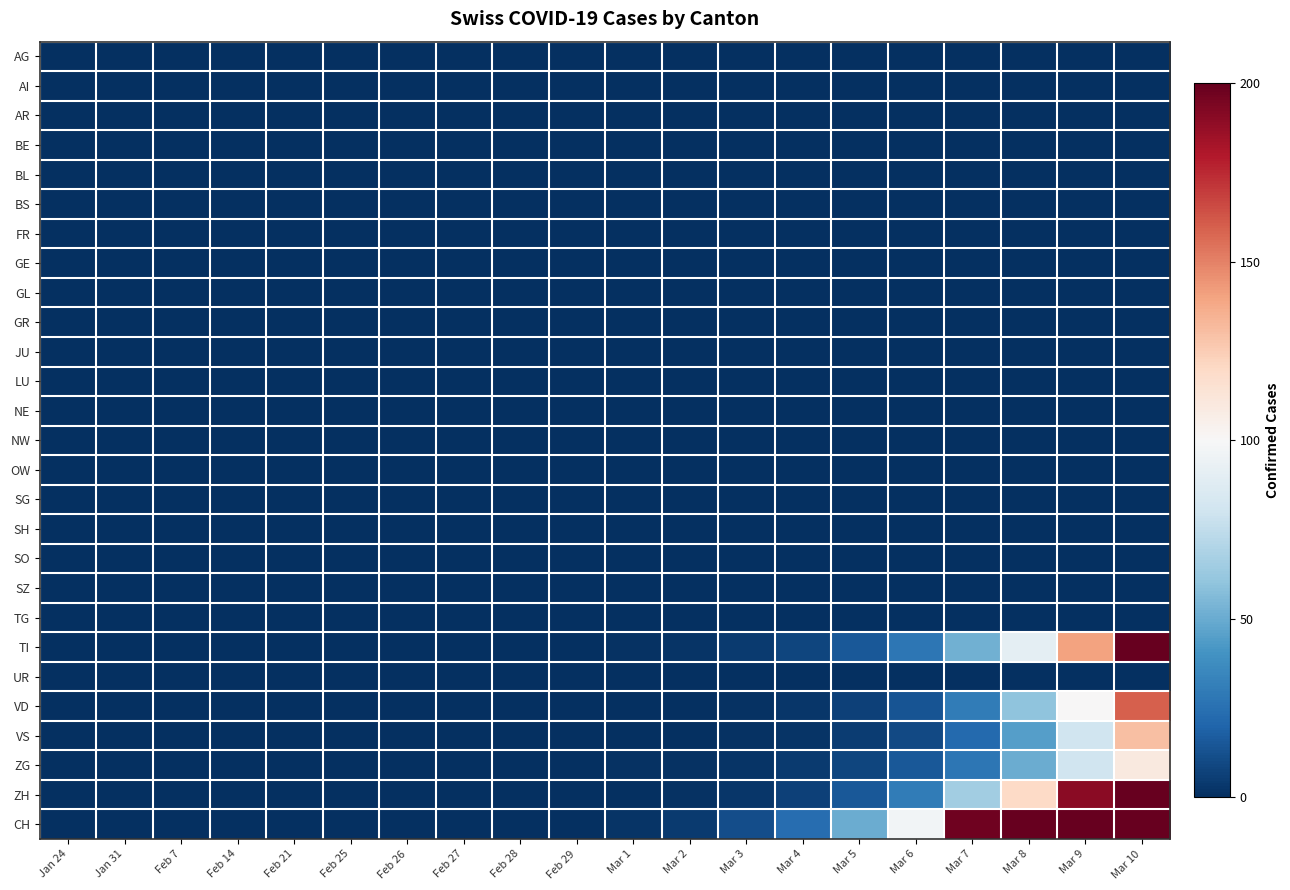

Reading right to left, extract all data points from this chart.

AG: Mar 10=0	Mar 9=0	Mar 8=0	Mar 7=0	Mar 6=0	Mar 5=0	Mar 4=0	Mar 3=0	Mar 2=0	Mar 1=0	Feb 29=0	Feb 28=0	Feb 27=0	Feb 26=0	Feb 25=0	Feb 21=0	Feb 14=0	Feb 7=0	Jan 31=0	Jan 24=0
AI: Mar 10=0	Mar 9=0	Mar 8=0	Mar 7=0	Mar 6=0	Mar 5=0	Mar 4=0	Mar 3=0	Mar 2=0	Mar 1=0	Feb 29=0	Feb 28=0	Feb 27=0	Feb 26=0	Feb 25=0	Feb 21=0	Feb 14=0	Feb 7=0	Jan 31=0	Jan 24=0
AR: Mar 10=0	Mar 9=0	Mar 8=0	Mar 7=0	Mar 6=0	Mar 5=0	Mar 4=0	Mar 3=0	Mar 2=0	Mar 1=0	Feb 29=0	Feb 28=0	Feb 27=0	Feb 26=0	Feb 25=0	Feb 21=0	Feb 14=0	Feb 7=0	Jan 31=0	Jan 24=0
BE: Mar 10=0	Mar 9=0	Mar 8=0	Mar 7=0	Mar 6=0	Mar 5=0	Mar 4=0	Mar 3=0	Mar 2=0	Mar 1=0	Feb 29=0	Feb 28=0	Feb 27=0	Feb 26=0	Feb 25=0	Feb 21=0	Feb 14=0	Feb 7=0	Jan 31=0	Jan 24=0
BL: Mar 10=0	Mar 9=0	Mar 8=0	Mar 7=0	Mar 6=0	Mar 5=0	Mar 4=0	Mar 3=0	Mar 2=0	Mar 1=0	Feb 29=0	Feb 28=0	Feb 27=0	Feb 26=0	Feb 25=0	Feb 21=0	Feb 14=0	Feb 7=0	Jan 31=0	Jan 24=0
BS: Mar 10=0	Mar 9=0	Mar 8=0	Mar 7=0	Mar 6=0	Mar 5=0	Mar 4=0	Mar 3=0	Mar 2=0	Mar 1=0	Feb 29=0	Feb 28=0	Feb 27=0	Feb 26=0	Feb 25=0	Feb 21=0	Feb 14=0	Feb 7=0	Jan 31=0	Jan 24=0
FR: Mar 10=0	Mar 9=0	Mar 8=0	Mar 7=0	Mar 6=0	Mar 5=0	Mar 4=0	Mar 3=0	Mar 2=0	Mar 1=0	Feb 29=0	Feb 28=0	Feb 27=0	Feb 26=0	Feb 25=0	Feb 21=0	Feb 14=0	Feb 7=0	Jan 31=0	Jan 24=0
GE: Mar 10=0	Mar 9=0	Mar 8=0	Mar 7=0	Mar 6=0	Mar 5=0	Mar 4=0	Mar 3=0	Mar 2=0	Mar 1=0	Feb 29=0	Feb 28=0	Feb 27=0	Feb 26=0	Feb 25=0	Feb 21=0	Feb 14=0	Feb 7=0	Jan 31=0	Jan 24=0
GL: Mar 10=0	Mar 9=0	Mar 8=0	Mar 7=0	Mar 6=0	Mar 5=0	Mar 4=0	Mar 3=0	Mar 2=0	Mar 1=0	Feb 29=0	Feb 28=0	Feb 27=0	Feb 26=0	Feb 25=0	Feb 21=0	Feb 14=0	Feb 7=0	Jan 31=0	Jan 24=0
GR: Mar 10=0	Mar 9=0	Mar 8=0	Mar 7=0	Mar 6=0	Mar 5=0	Mar 4=0	Mar 3=0	Mar 2=0	Mar 1=0	Feb 29=0	Feb 28=0	Feb 27=0	Feb 26=0	Feb 25=0	Feb 21=0	Feb 14=0	Feb 7=0	Jan 31=0	Jan 24=0
JU: Mar 10=0	Mar 9=0	Mar 8=0	Mar 7=0	Mar 6=0	Mar 5=0	Mar 4=0	Mar 3=0	Mar 2=0	Mar 1=0	Feb 29=0	Feb 28=0	Feb 27=0	Feb 26=0	Feb 25=0	Feb 21=0	Feb 14=0	Feb 7=0	Jan 31=0	Jan 24=0
LU: Mar 10=0	Mar 9=0	Mar 8=0	Mar 7=0	Mar 6=0	Mar 5=0	Mar 4=0	Mar 3=0	Mar 2=0	Mar 1=0	Feb 29=0	Feb 28=0	Feb 27=0	Feb 26=0	Feb 25=0	Feb 21=0	Feb 14=0	Feb 7=0	Jan 31=0	Jan 24=0
NE: Mar 10=0	Mar 9=0	Mar 8=0	Mar 7=0	Mar 6=0	Mar 5=0	Mar 4=0	Mar 3=0	Mar 2=0	Mar 1=0	Feb 29=0	Feb 28=0	Feb 27=0	Feb 26=0	Feb 25=0	Feb 21=0	Feb 14=0	Feb 7=0	Jan 31=0	Jan 24=0
NW: Mar 10=0	Mar 9=0	Mar 8=0	Mar 7=0	Mar 6=0	Mar 5=0	Mar 4=0	Mar 3=0	Mar 2=0	Mar 1=0	Feb 29=0	Feb 28=0	Feb 27=0	Feb 26=0	Feb 25=0	Feb 21=0	Feb 14=0	Feb 7=0	Jan 31=0	Jan 24=0
OW: Mar 10=0	Mar 9=0	Mar 8=0	Mar 7=0	Mar 6=0	Mar 5=0	Mar 4=0	Mar 3=0	Mar 2=0	Mar 1=0	Feb 29=0	Feb 28=0	Feb 27=0	Feb 26=0	Feb 25=0	Feb 21=0	Feb 14=0	Feb 7=0	Jan 31=0	Jan 24=0
SG: Mar 10=0	Mar 9=0	Mar 8=0	Mar 7=0	Mar 6=0	Mar 5=0	Mar 4=0	Mar 3=0	Mar 2=0	Mar 1=0	Feb 29=0	Feb 28=0	Feb 27=0	Feb 26=0	Feb 25=0	Feb 21=0	Feb 14=0	Feb 7=0	Jan 31=0	Jan 24=0
SH: Mar 10=0	Mar 9=0	Mar 8=0	Mar 7=0	Mar 6=0	Mar 5=0	Mar 4=0	Mar 3=0	Mar 2=0	Mar 1=0	Feb 29=0	Feb 28=0	Feb 27=0	Feb 26=0	Feb 25=0	Feb 21=0	Feb 14=0	Feb 7=0	Jan 31=0	Jan 24=0
SO: Mar 10=0	Mar 9=0	Mar 8=0	Mar 7=0	Mar 6=0	Mar 5=0	Mar 4=0	Mar 3=0	Mar 2=0	Mar 1=0	Feb 29=0	Feb 28=0	Feb 27=0	Feb 26=0	Feb 25=0	Feb 21=0	Feb 14=0	Feb 7=0	Jan 31=0	Jan 24=0
SZ: Mar 10=0	Mar 9=0	Mar 8=0	Mar 7=0	Mar 6=0	Mar 5=0	Mar 4=0	Mar 3=0	Mar 2=0	Mar 1=0	Feb 29=0	Feb 28=0	Feb 27=0	Feb 26=0	Feb 25=0	Feb 21=0	Feb 14=0	Feb 7=0	Jan 31=0	Jan 24=0
TG: Mar 10=0	Mar 9=0	Mar 8=0	Mar 7=0	Mar 6=0	Mar 5=0	Mar 4=0	Mar 3=0	Mar 2=0	Mar 1=0	Feb 29=0	Feb 28=0	Feb 27=0	Feb 26=0	Feb 25=0	Feb 21=0	Feb 14=0	Feb 7=0	Jan 31=0	Jan 24=0
TI: Mar 10=200	Mar 9=140	Mar 8=90	Mar 7=52	Mar 6=28	Mar 5=15	Mar 4=8	Mar 3=4	Mar 2=2	Mar 1=1	Feb 29=0	Feb 28=0	Feb 27=0	Feb 26=0	Feb 25=0	Feb 21=0	Feb 14=0	Feb 7=0	Jan 31=0	Jan 24=0
UR: Mar 10=0	Mar 9=0	Mar 8=0	Mar 7=0	Mar 6=0	Mar 5=0	Mar 4=0	Mar 3=0	Mar 2=0	Mar 1=0	Feb 29=0	Feb 28=0	Feb 27=0	Feb 26=0	Feb 25=0	Feb 21=0	Feb 14=0	Feb 7=0	Jan 31=0	Jan 24=0
VD: Mar 10=160	Mar 9=100	Mar 8=60	Mar 7=30	Mar 6=14	Mar 5=7	Mar 4=3	Mar 3=1	Mar 2=0	Mar 1=0	Feb 29=0	Feb 28=0	Feb 27=0	Feb 26=0	Feb 25=0	Feb 21=0	Feb 14=0	Feb 7=0	Jan 31=0	Jan 24=0
VS: Mar 10=130	Mar 9=80	Mar 8=45	Mar 7=22	Mar 6=10	Mar 5=5	Mar 4=2	Mar 3=1	Mar 2=0	Mar 1=0	Feb 29=0	Feb 28=0	Feb 27=0	Feb 26=0	Feb 25=0	Feb 21=0	Feb 14=0	Feb 7=0	Jan 31=0	Jan 24=0
ZG: Mar 10=110	Mar 9=80	Mar 8=50	Mar 7=28	Mar 6=15	Mar 5=8	Mar 4=4	Mar 3=2	Mar 2=1	Mar 1=1	Feb 29=0	Feb 28=0	Feb 27=0	Feb 26=0	Feb 25=0	Feb 21=0	Feb 14=0	Feb 7=0	Jan 31=0	Jan 24=0
ZH: Mar 10=280	Mar 9=190	Mar 8=120	Mar 7=65	Mar 6=30	Mar 5=15	Mar 4=7	Mar 3=3	Mar 2=1	Mar 1=0	Feb 29=0	Feb 28=0	Feb 27=0	Feb 26=0	Feb 25=0	Feb 21=0	Feb 14=0	Feb 7=0	Jan 31=0	Jan 24=0
CH: Mar 10=880	Mar 9=590	Mar 8=365	Mar 7=197	Mar 6=97	Mar 5=50	Mar 4=24	Mar 3=11	Mar 2=4	Mar 1=2	Feb 29=0	Feb 28=0	Feb 27=0	Feb 26=0	Feb 25=0	Feb 21=0	Feb 14=0	Feb 7=0	Jan 31=0	Jan 24=0